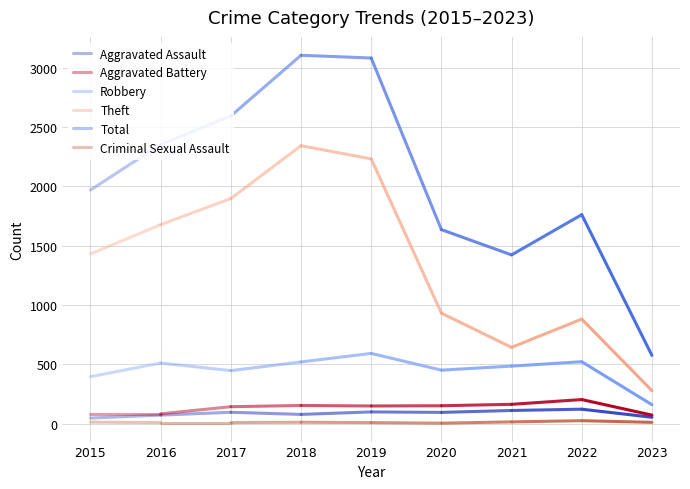

What is the difference between the highest and lowest values at 2015?

1956